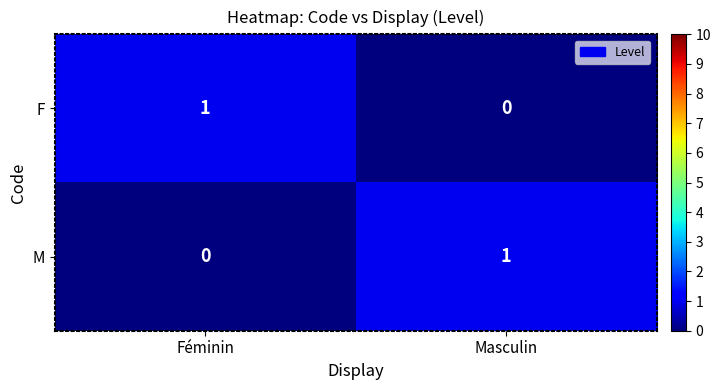

Reading left to right, transcribe all the data shown in this chart.

F: 1	0
M: 0	1